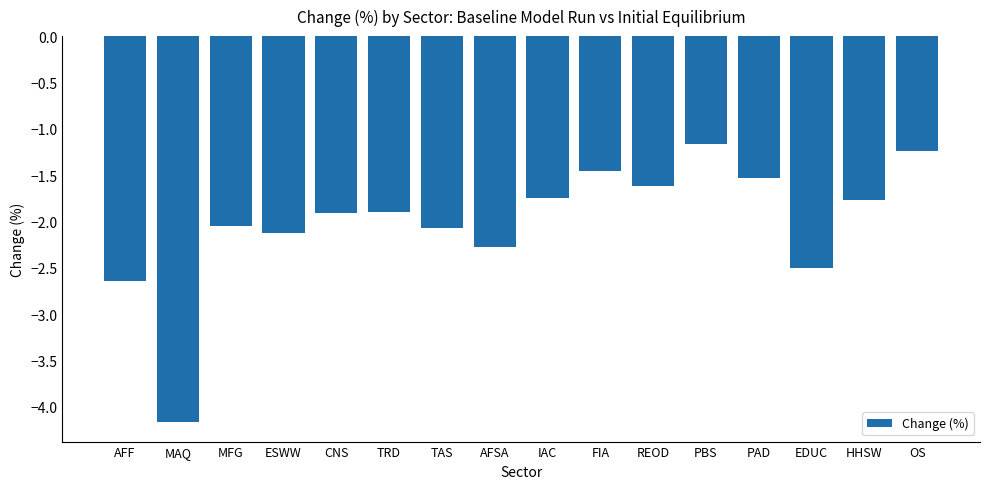

How many data points does each series have?

16